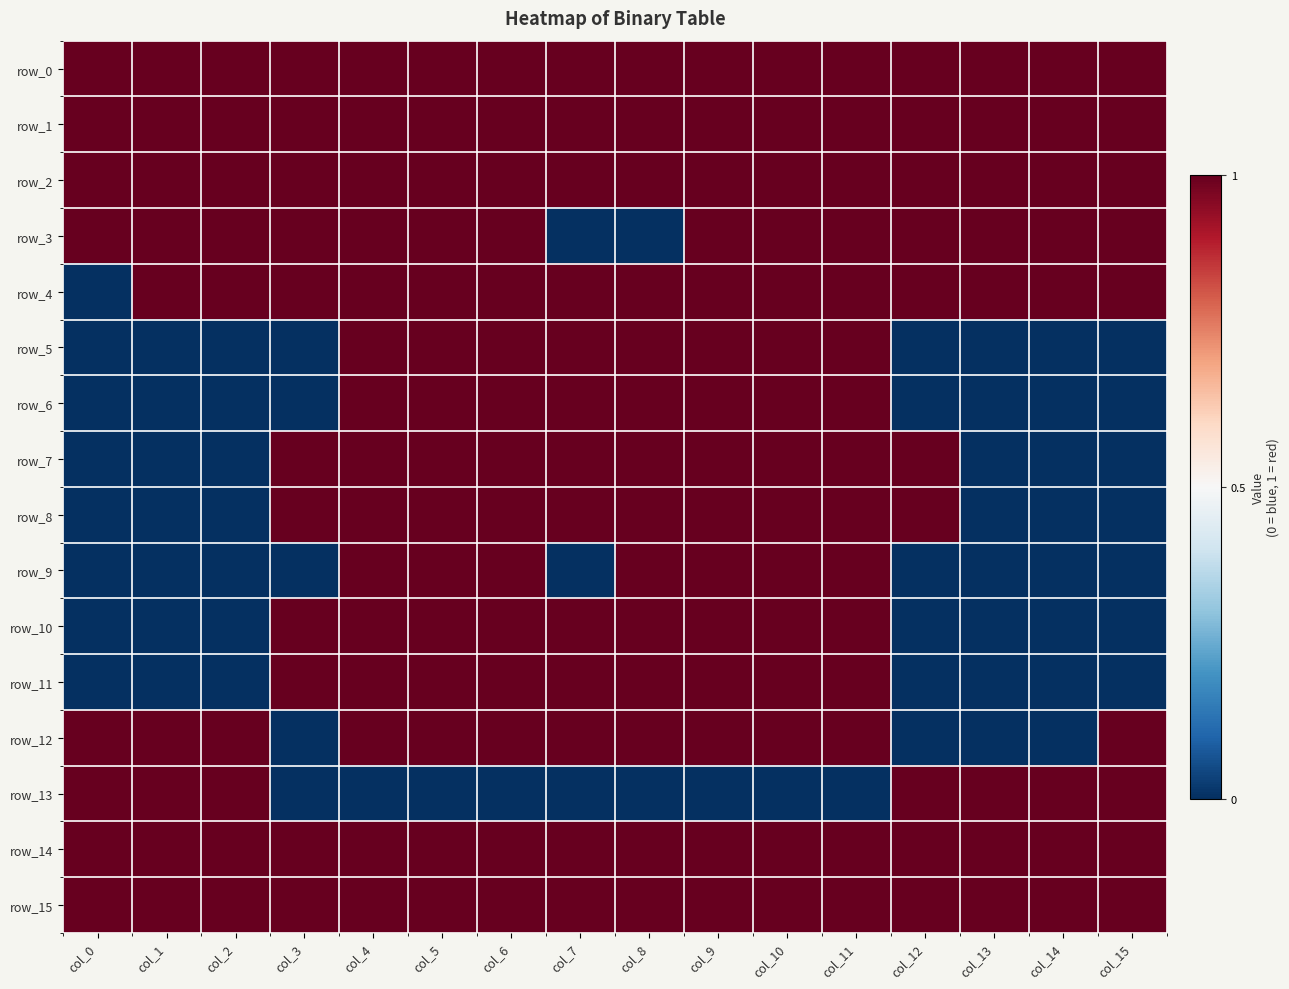

At which category is the sum across all series the highest?

col_4